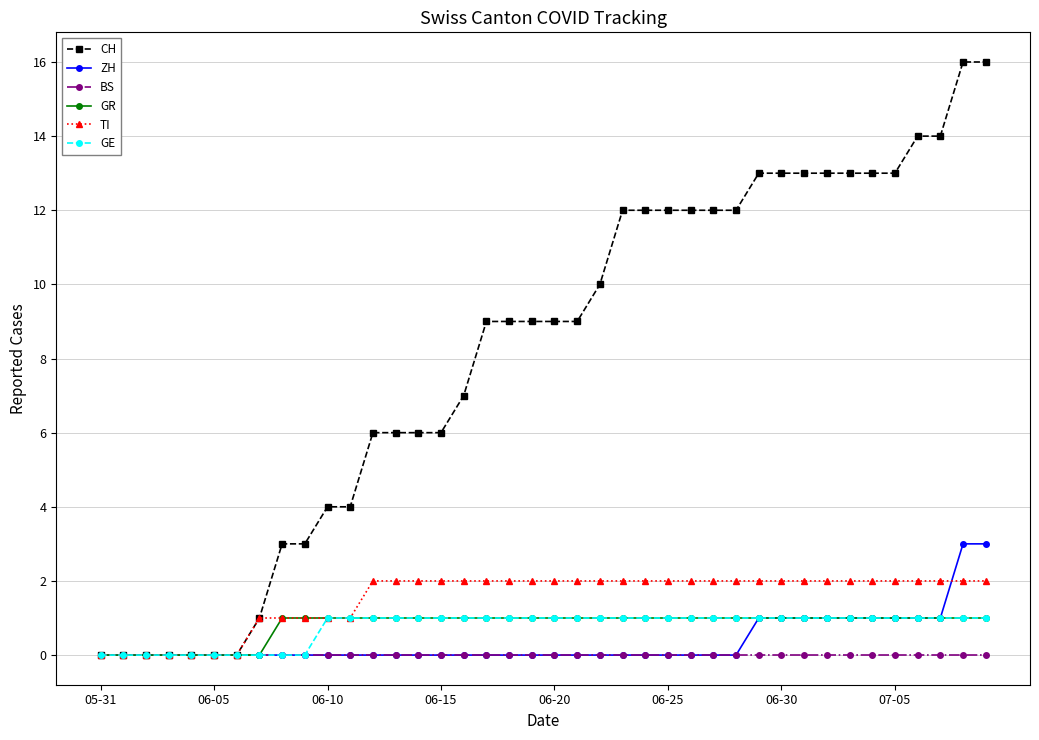

Which series has the largest range (max minus min)?

CH